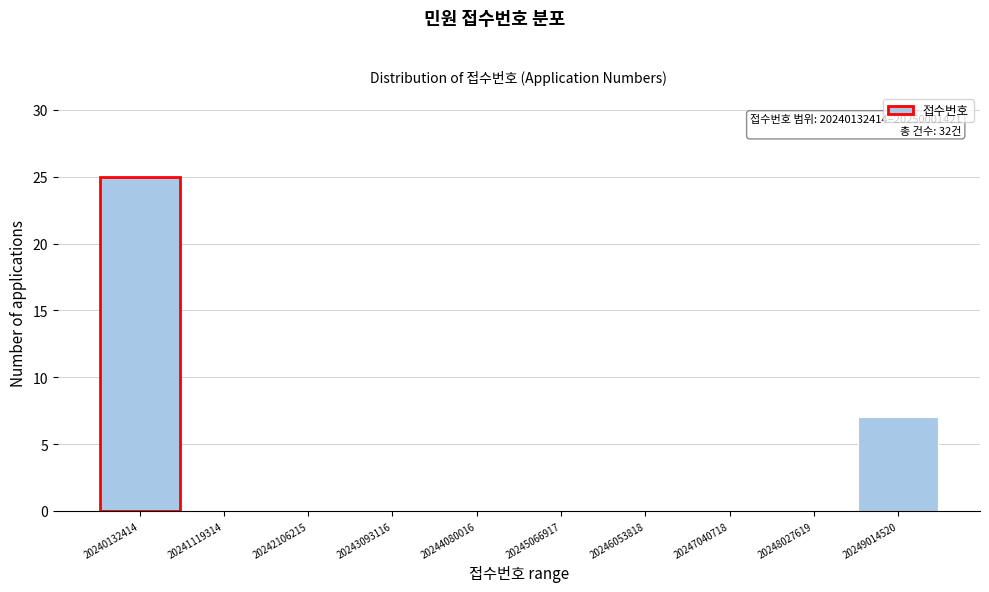

Reading left to right, list all the values displayed in this chart.

20240132414=25	20241119314=0	20242106215=0	20243093116=0	20244080016=0	20245066917=0	20246053818=0	20247040718=0	20248027619=0	20249014520=7